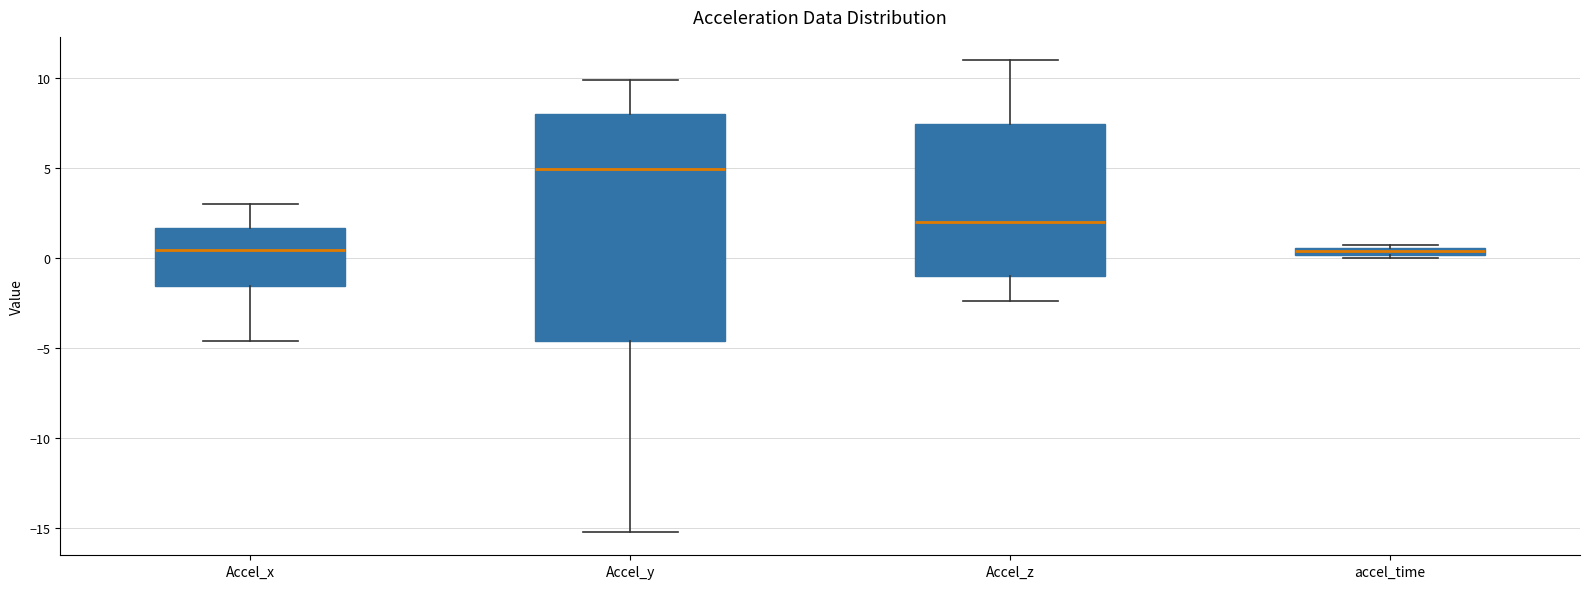

Comparing the boxes themselves (not the whiskers), which one is the tallest?

Accel_y